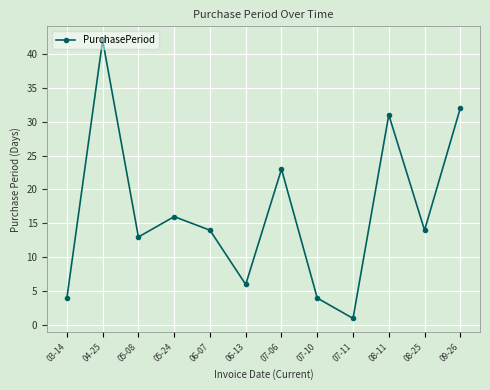

What value does the data have at 07-11?

1